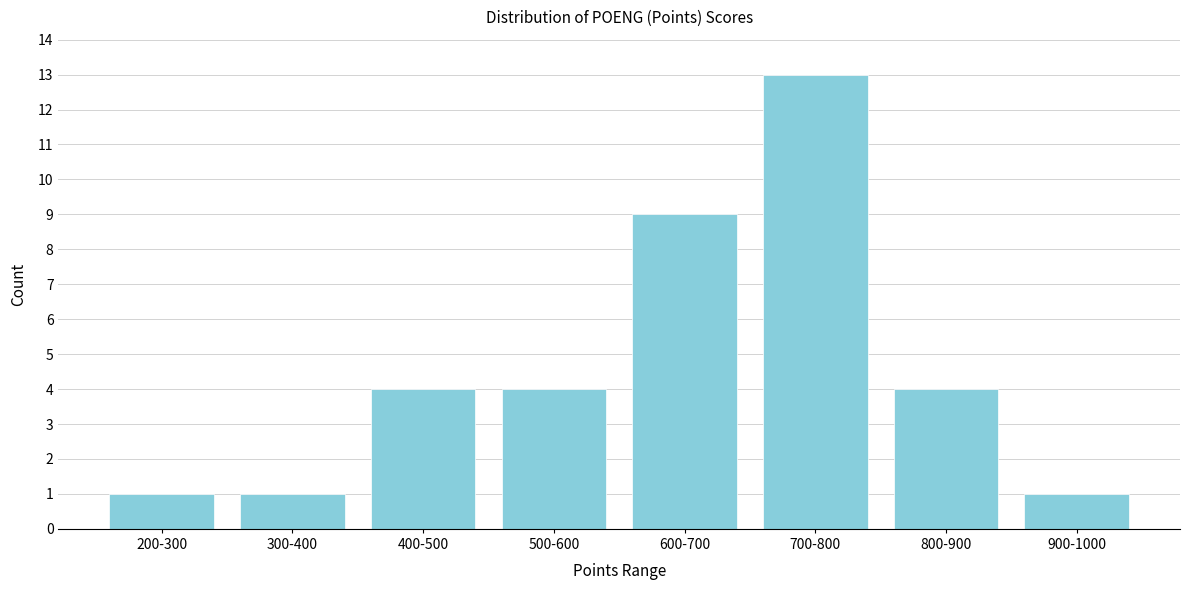

Reading left to right, what are all the values shown in this chart?

1	1	4	4	9	13	4	1